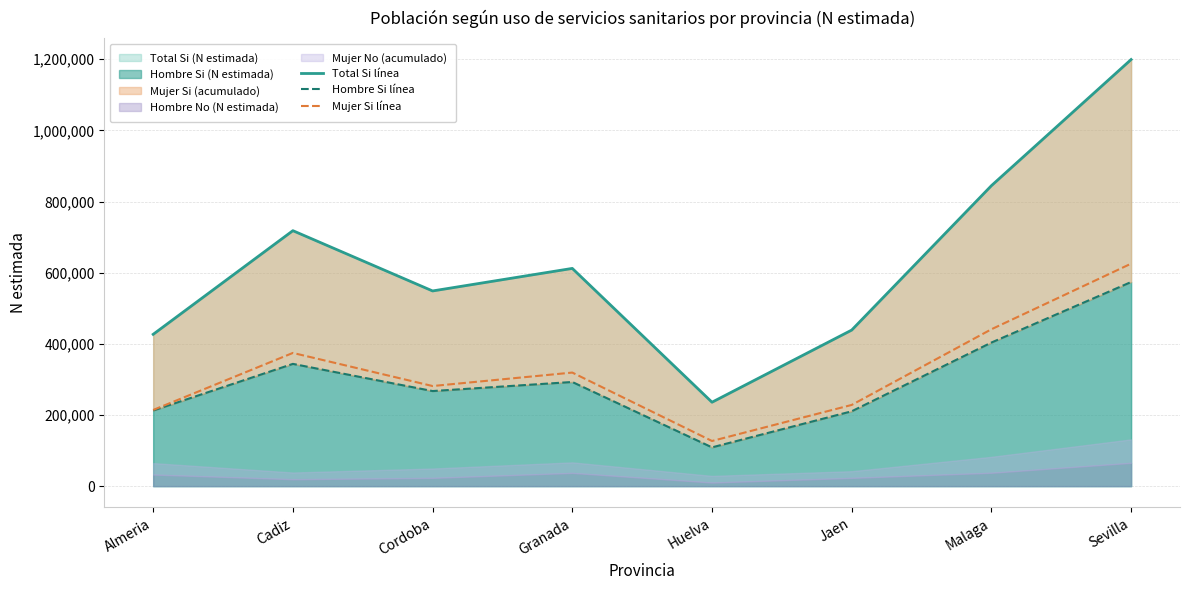

What is the label of the 8th point from the left?

Sevilla